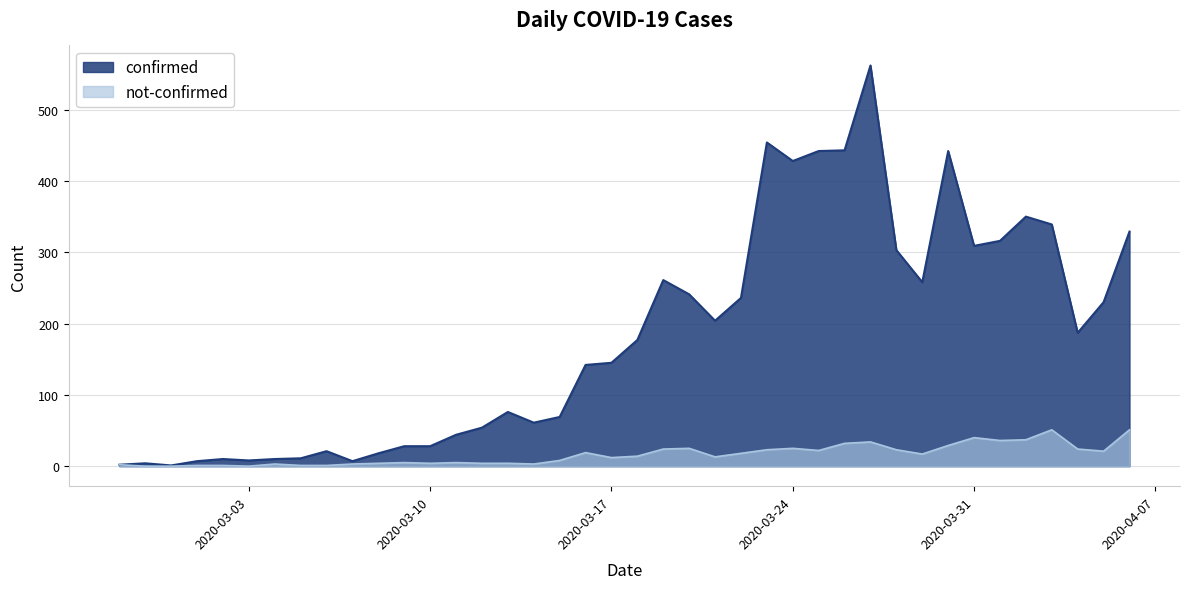

True or false: not-confirmed and confirmed cross at least once.

False